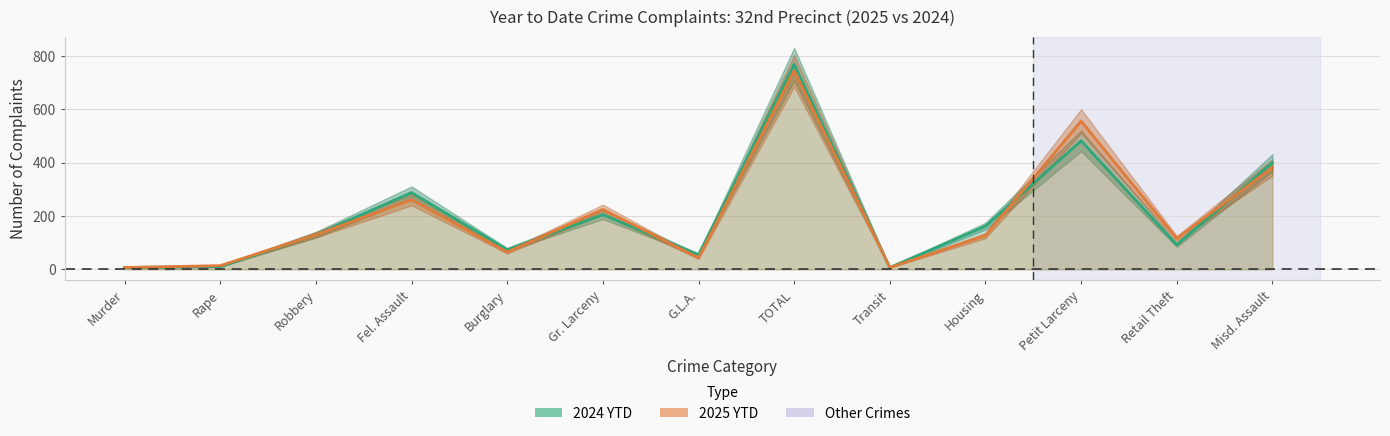

Rank the categories by 2025 YTD value from lowest to highest.

Murder, Transit, Rape, G.L.A., Burglary, Retail Theft, Housing, Robbery, Gr. Larceny, Fel. Assault, Misd. Assault, Petit Larceny, TOTAL